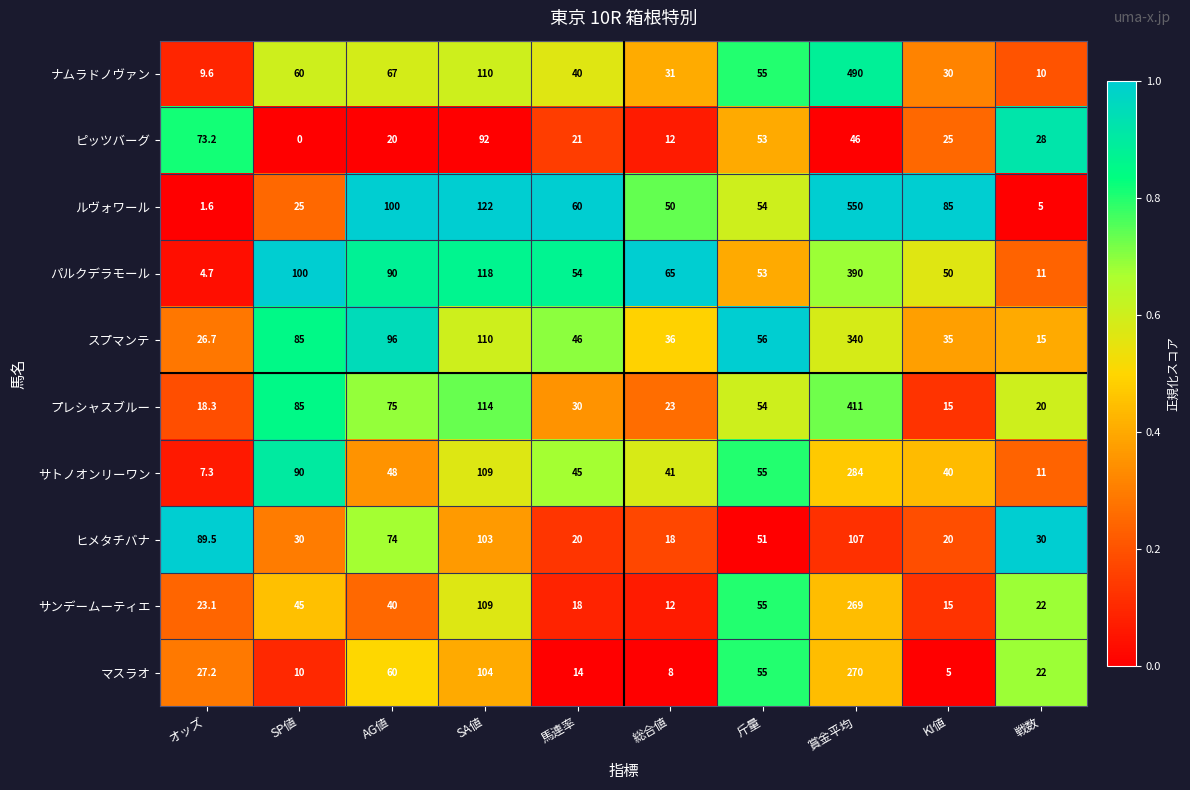

The value of マスラオ at 戦数 is 38.5. True or false?

False